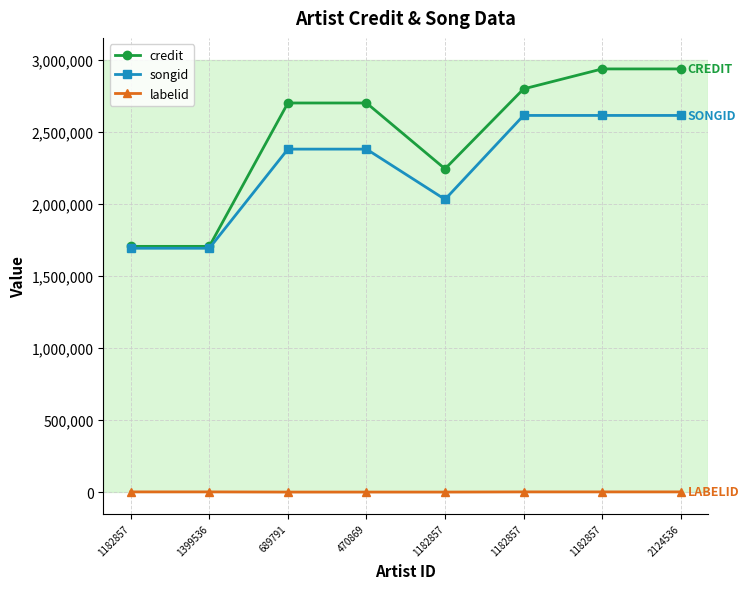

What are all the series names shown in the legend?

credit, songid, labelid